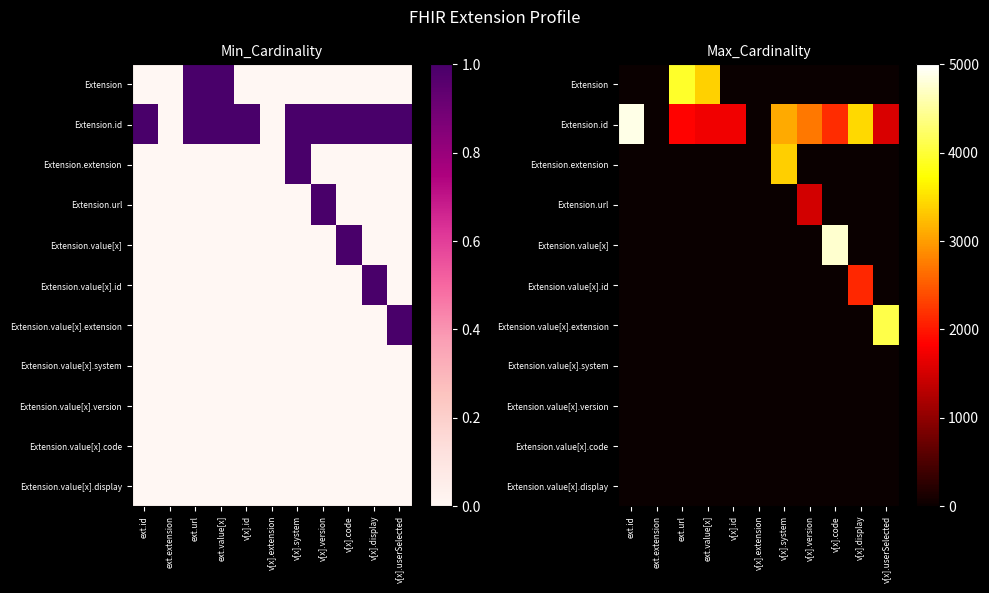

How many categories are shown in the chart?

11